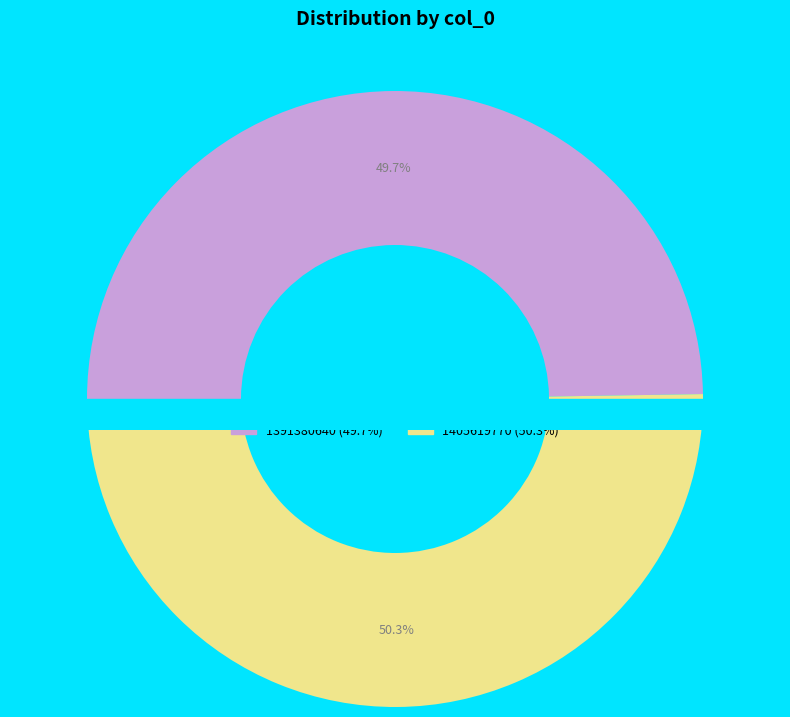

What portion of the pie excludes 1405619770?

49.7%